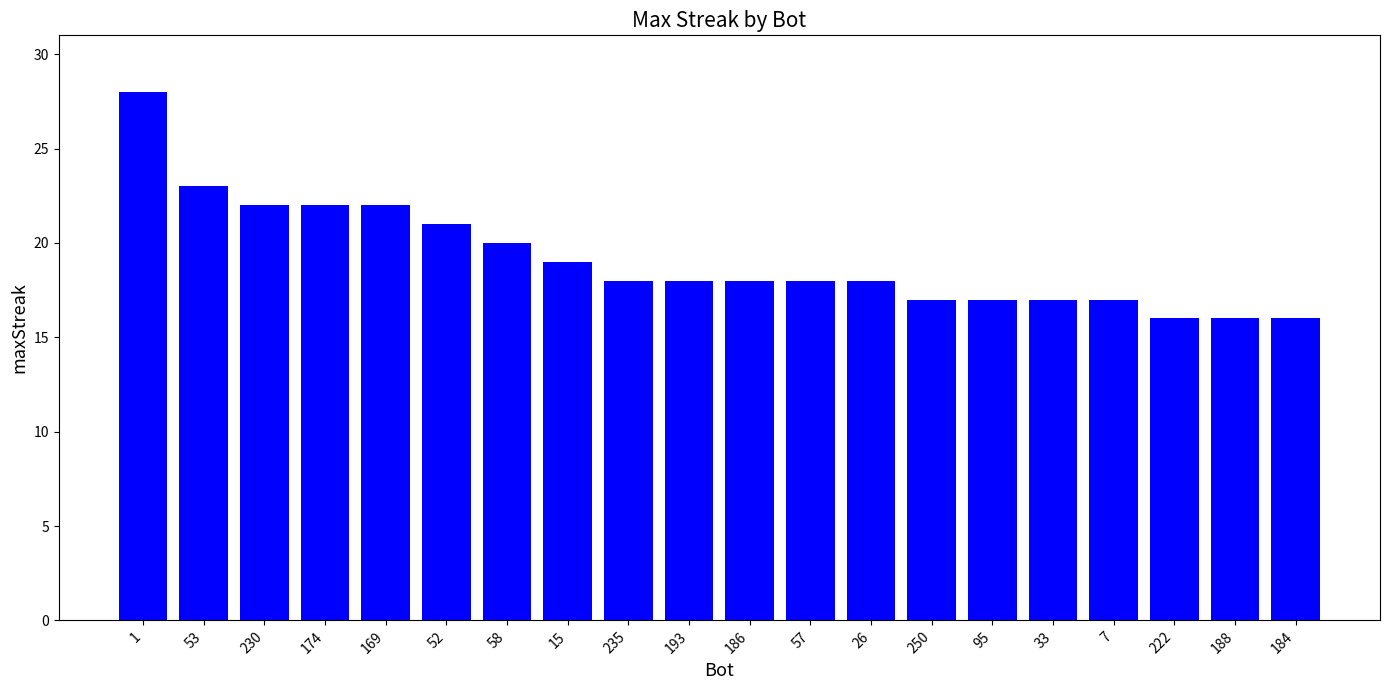

What is the label of the 4th bar from the right?

7